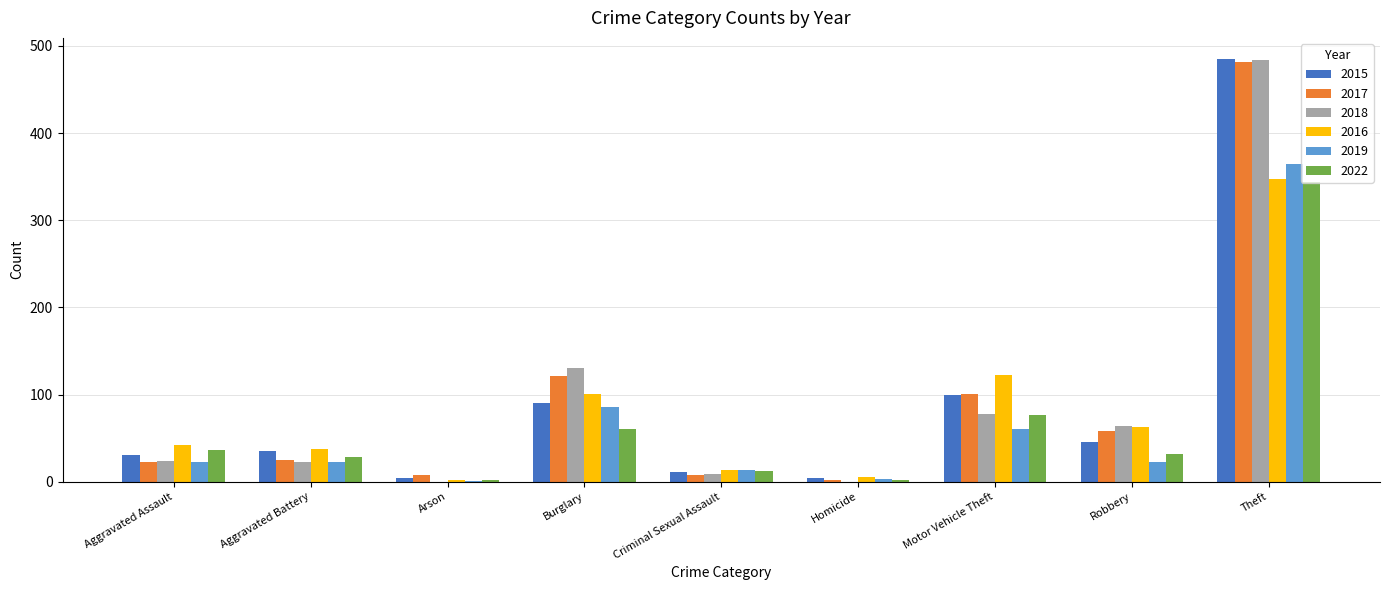

How many groups of bars are there?

9